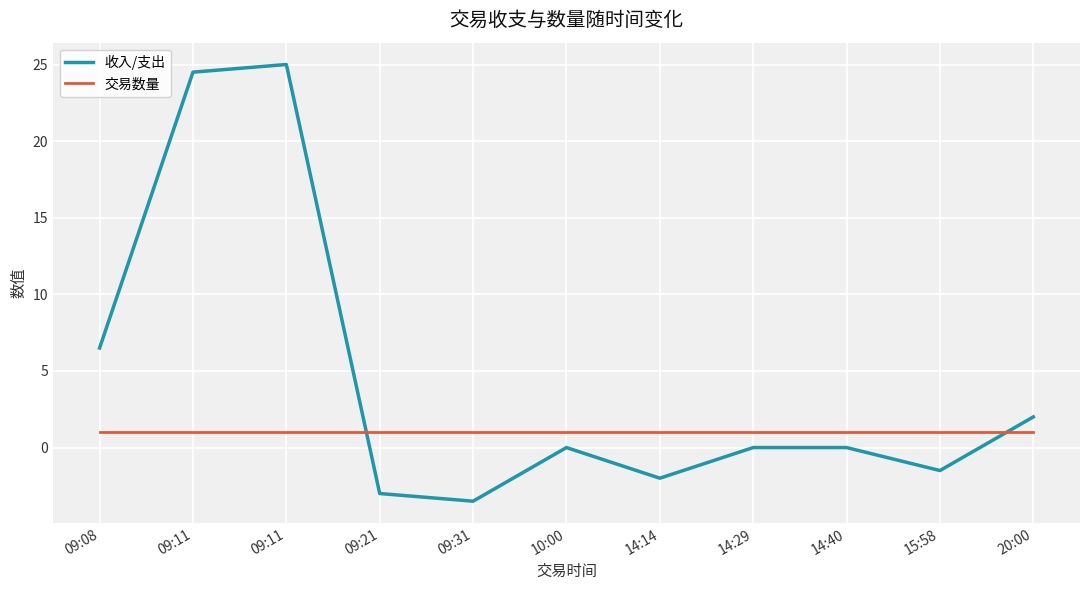

What are all the series names shown in the legend?

收入/支出, 交易数量